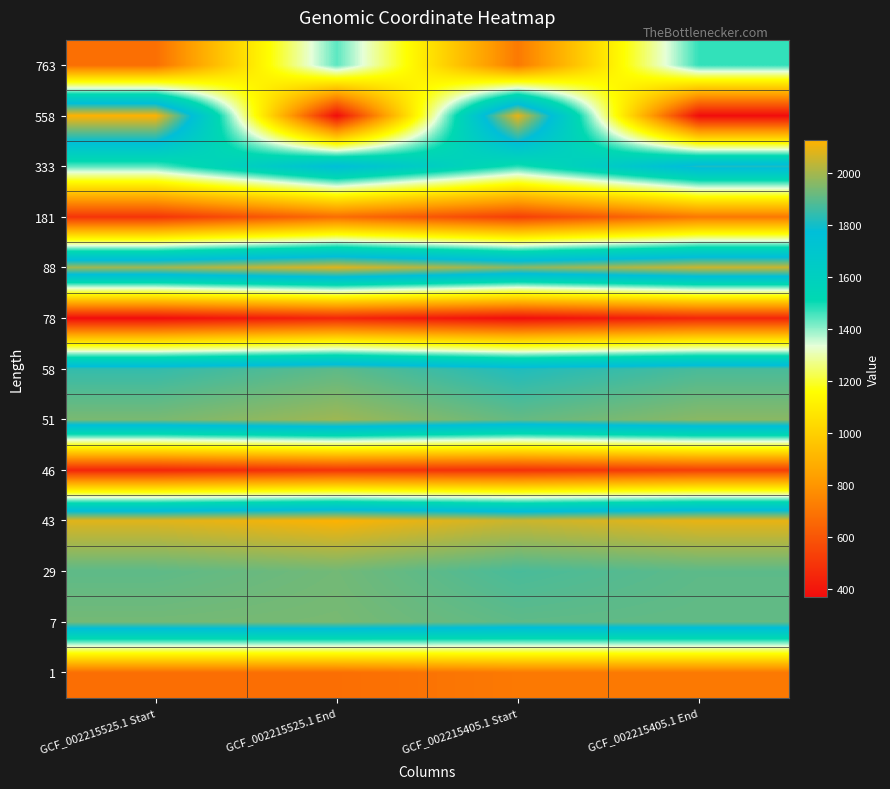

Rank the series at GCF_002215525.1 Start from lowest to highest value.

78, 46, 181, 1, 763, 333, 58, 29, 7, 51, 88, 43, 558